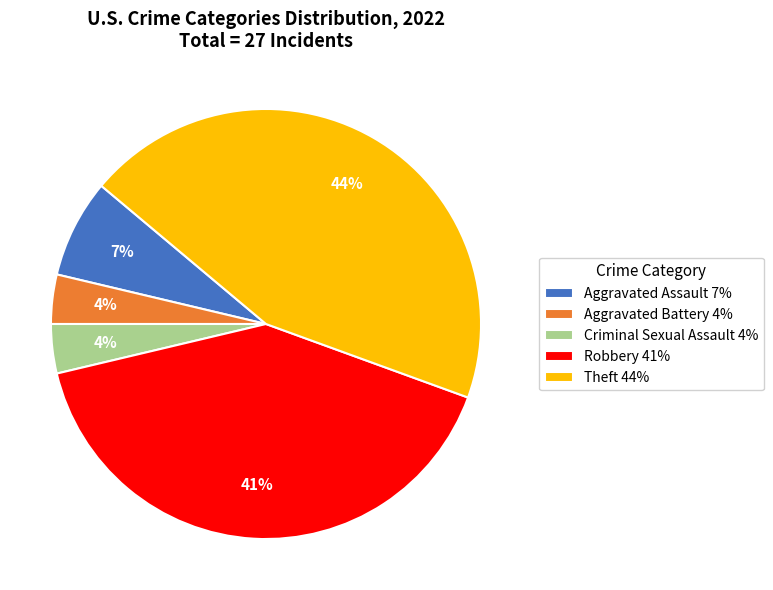

The Aggravated Assault 7% slice represents 7% of the pie. True or false?

True